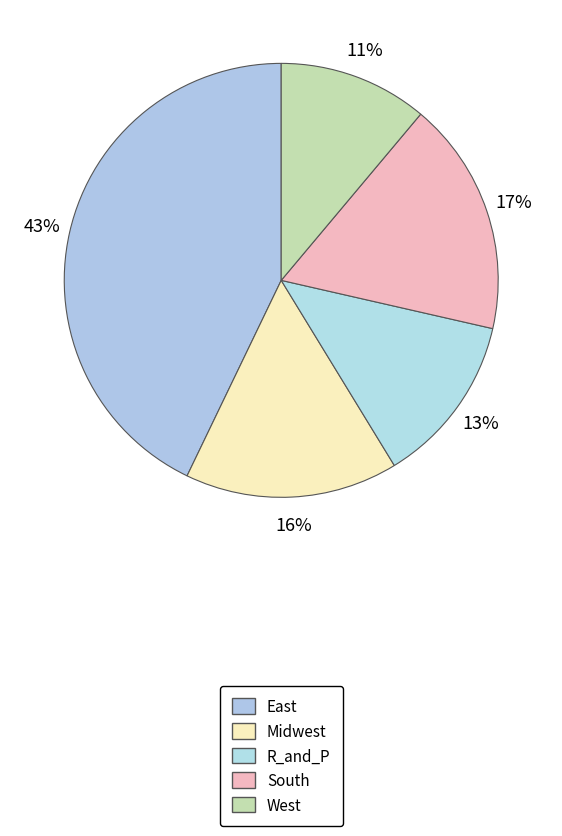

What portion of the pie excludes West?

88.9%